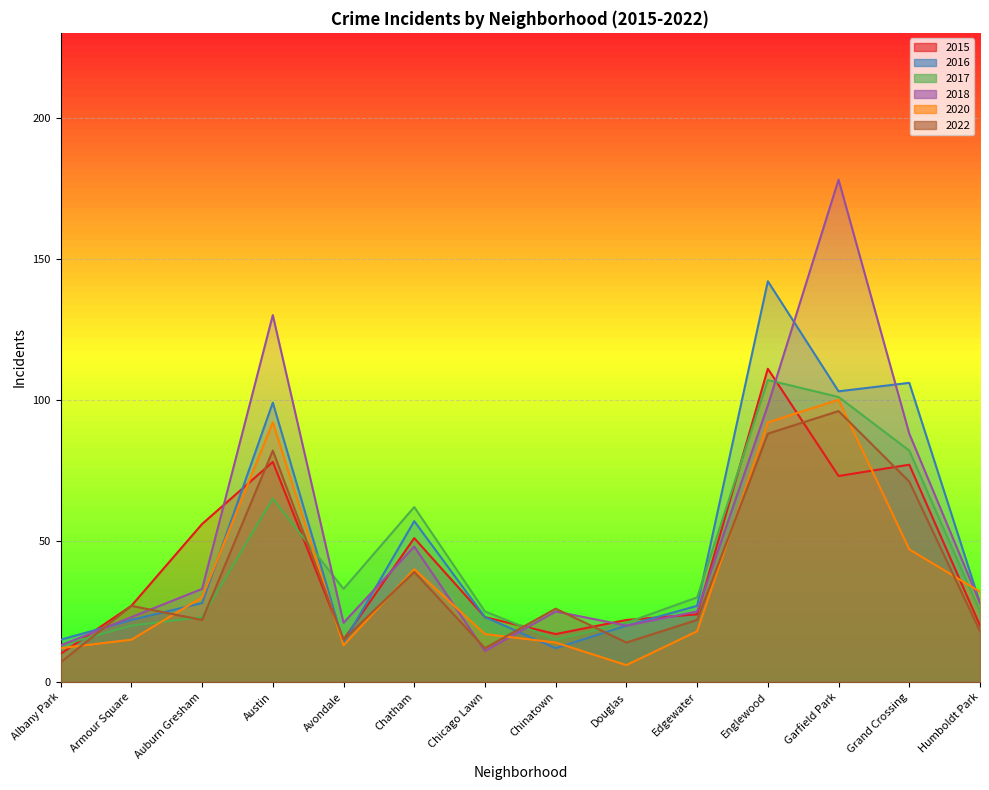

What is the sum of all 2015 values?

604